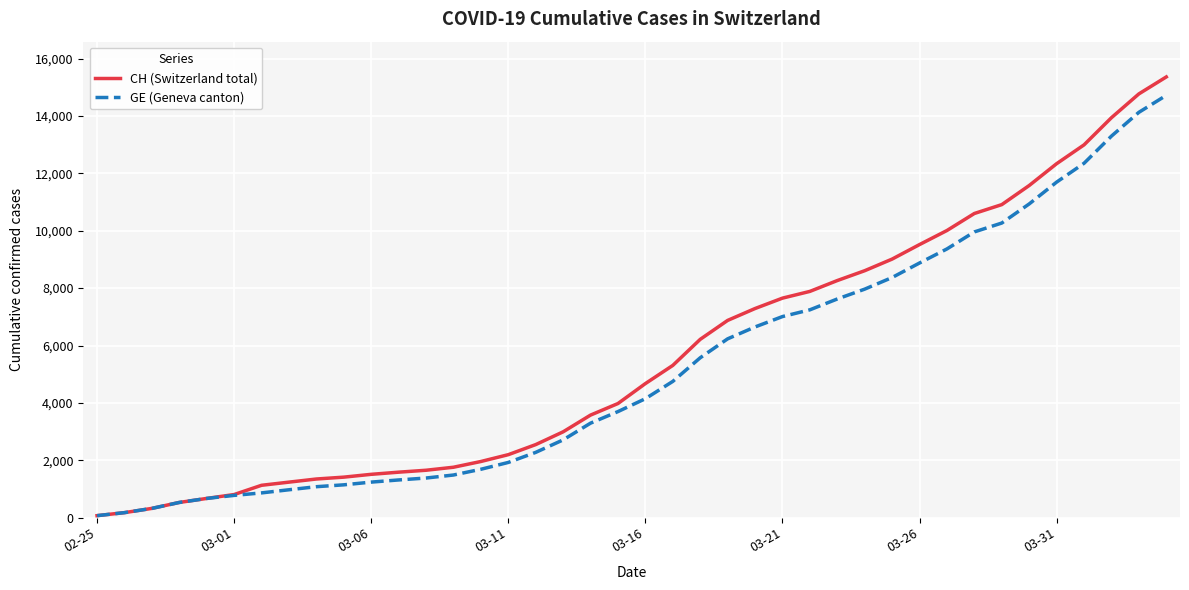

Which series has the largest range (max minus min)?

CH (Switzerland total)